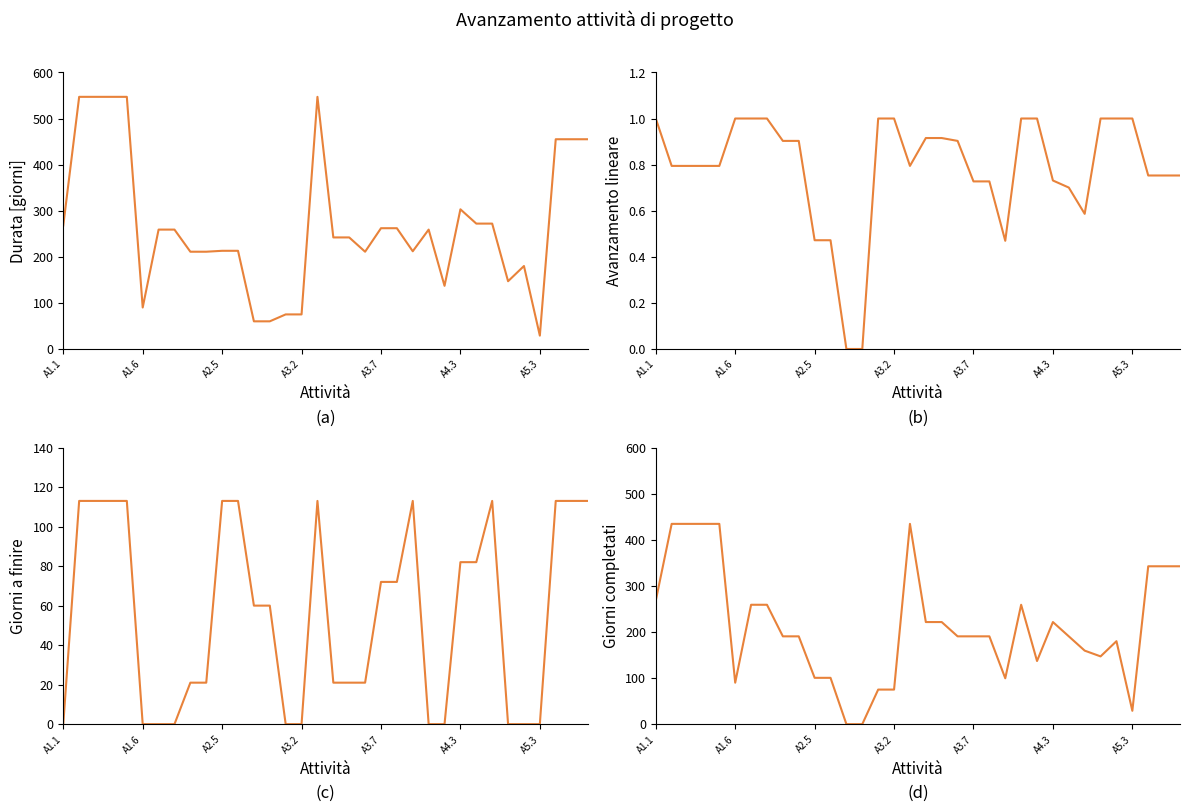

The Durata series shows 80.6 at 19. True or false?

False